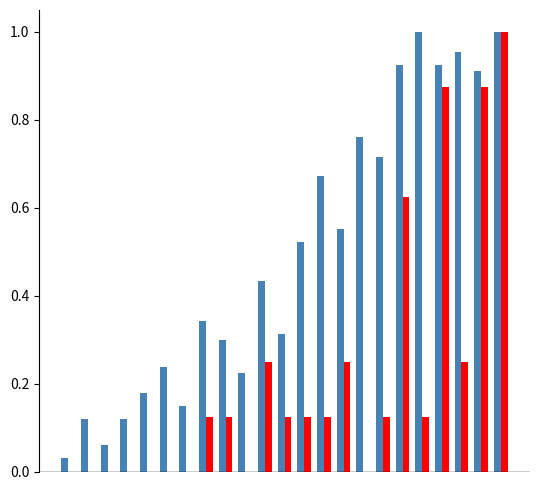

How many groups of bars are there?

23